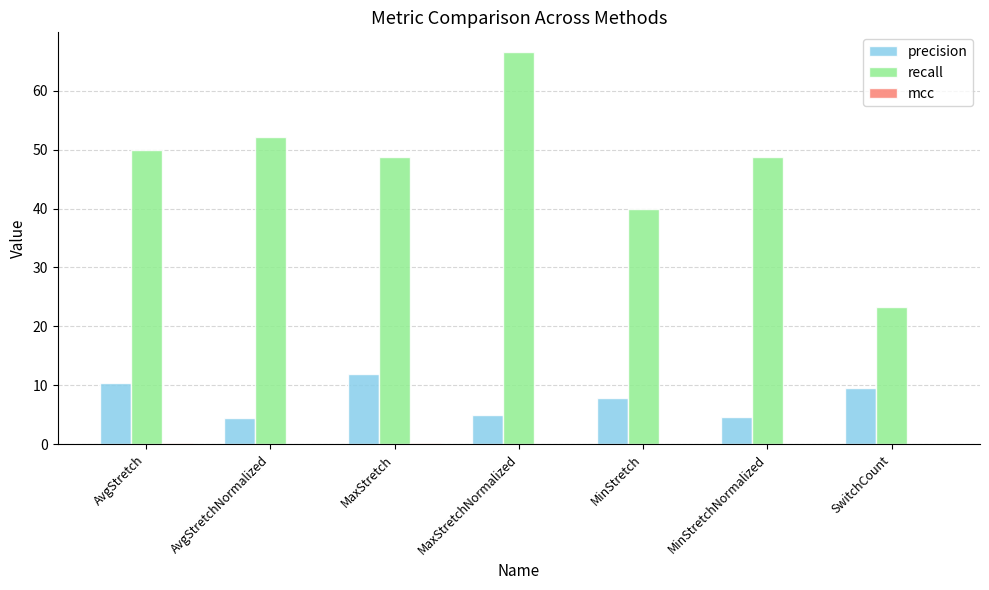

At which category is the sum across all series the highest?

MaxStretchNormalized